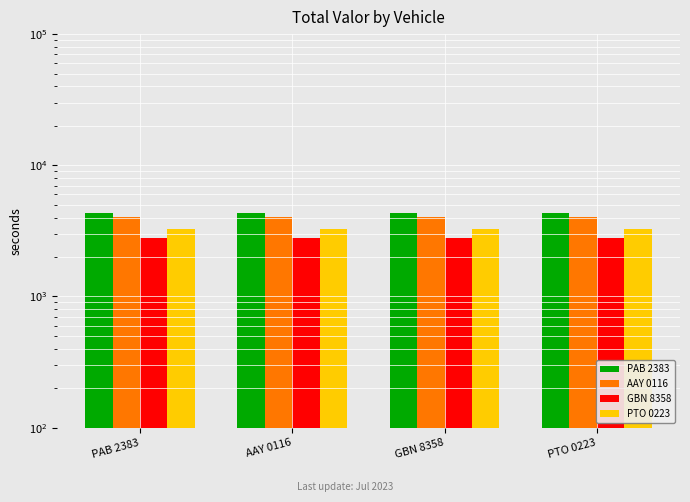

At which category does the chart reach its peak across all series?

PAB 2383